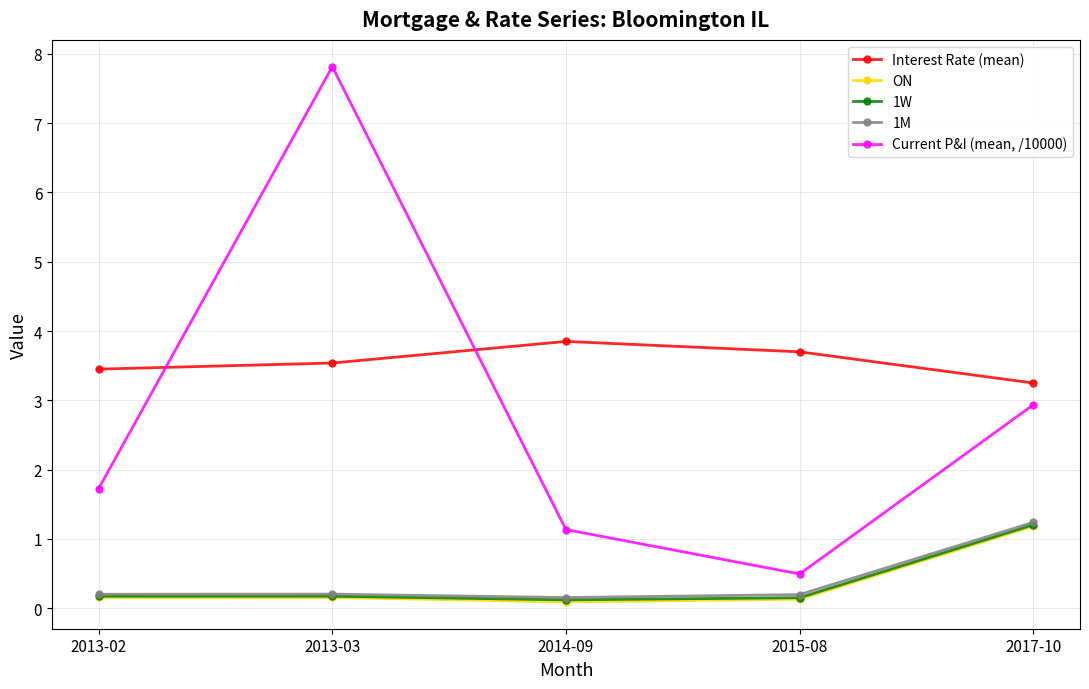

What is the value of the ON point at the 4th from the left?

0.1